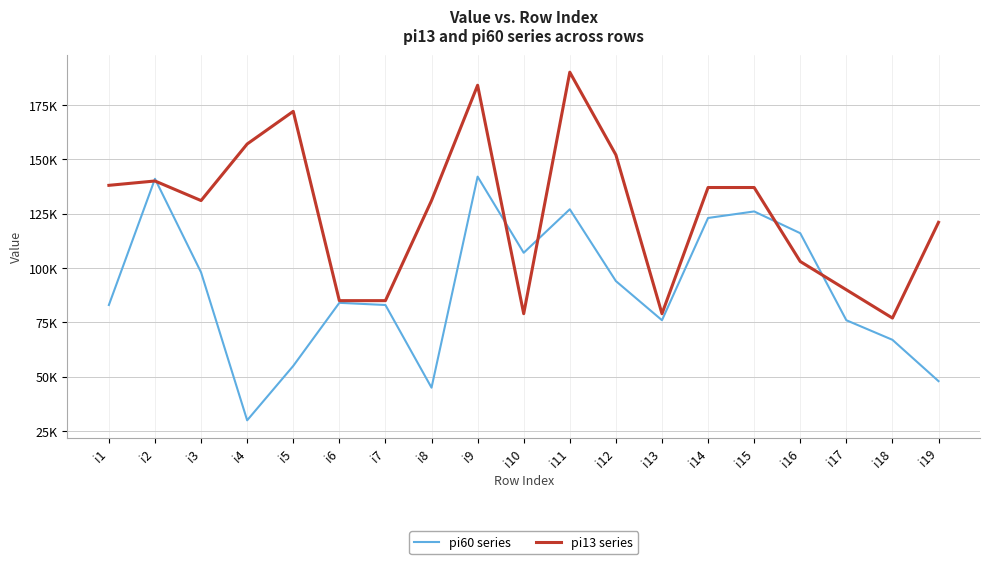

What is the value of the pi13 series point at the 19th from the left?

121